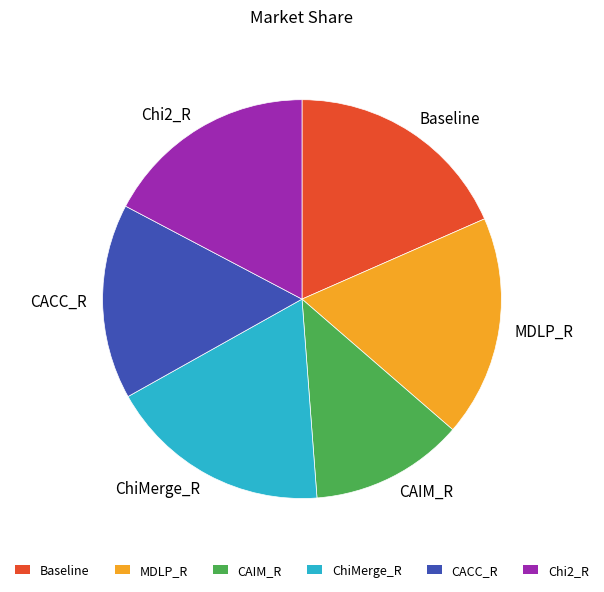

Which has a higher value, CACC_R or ChiMerge_R?

ChiMerge_R